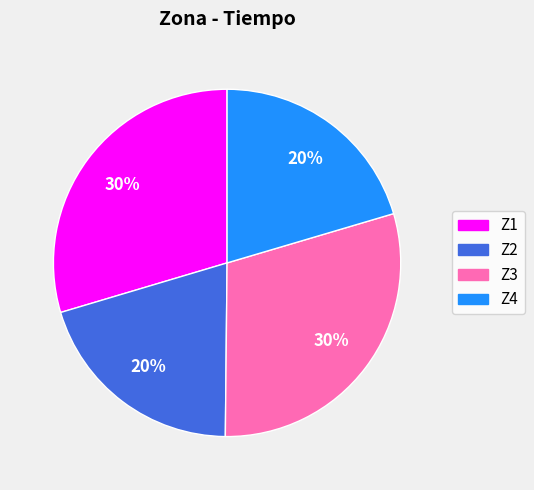

Is there any slice that represents more than half of the pie?

No